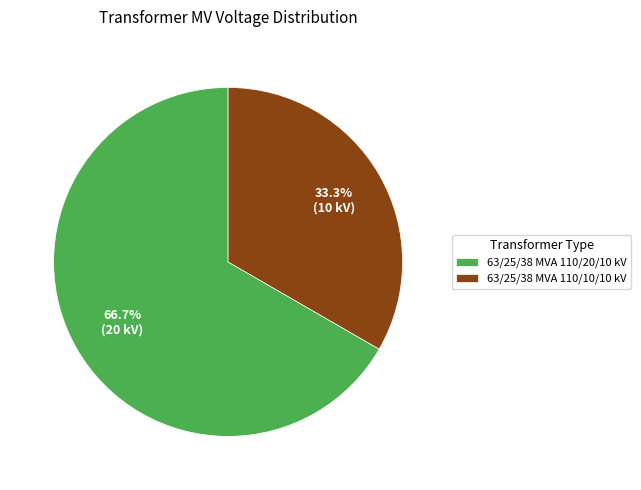

To the nearest percent, what is the difference between the 63/25/38 MVA 110/10/10 kV and 63/25/38 MVA 110/20/10 kV slice percentages?

33%